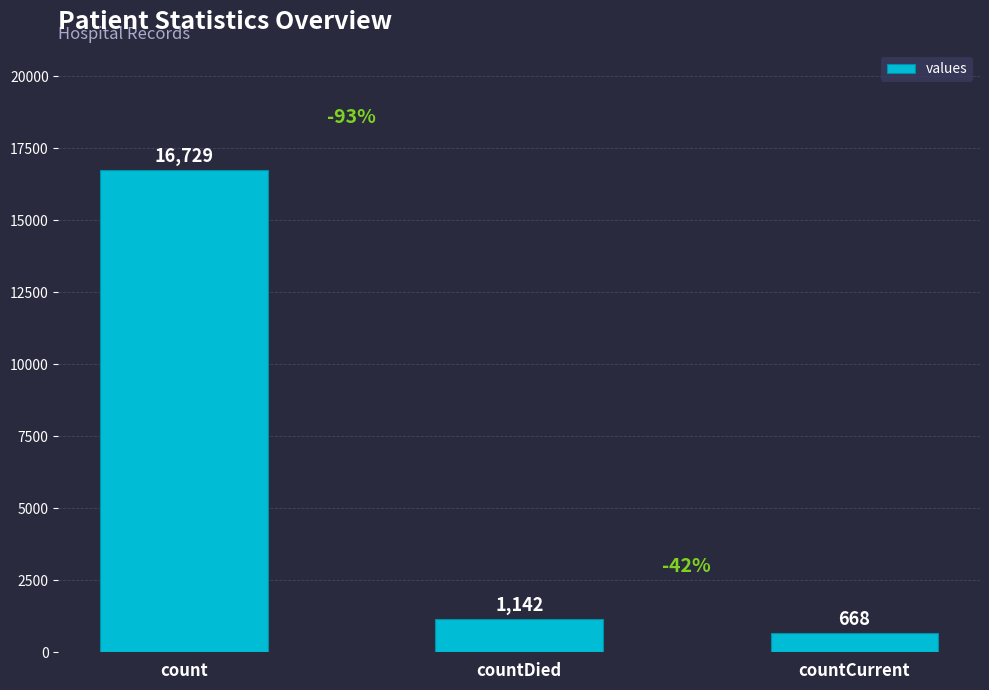

What is the greatest value displayed?

16729